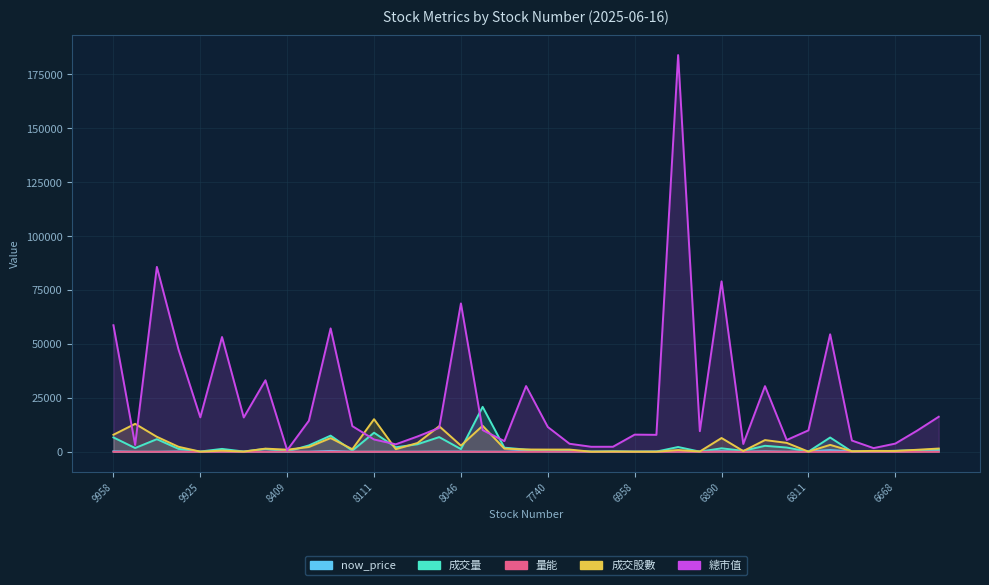

Read the 成交量 value at 7631.

58.0